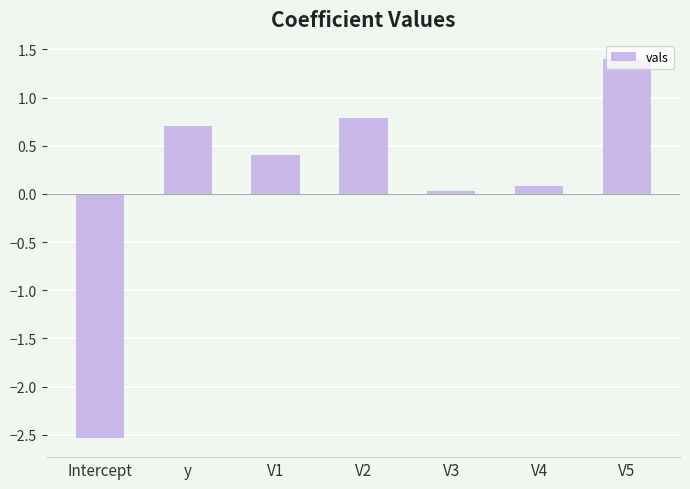

What is the greatest value displayed?

1.4